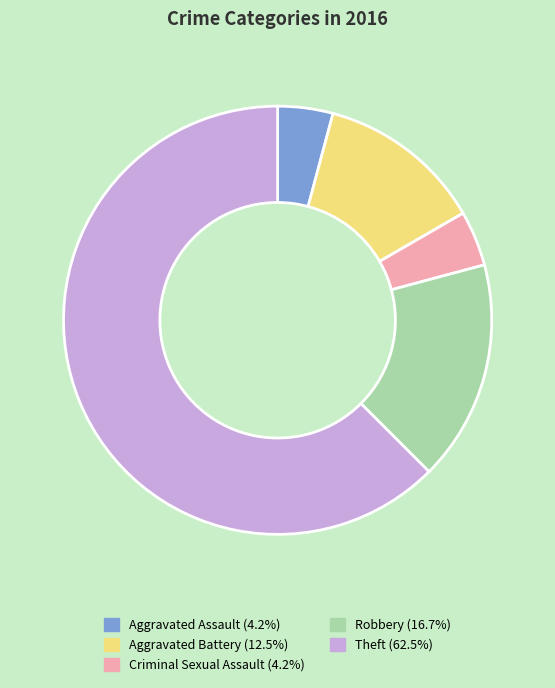

Between Robbery and Aggravated Battery, which is larger?

Robbery